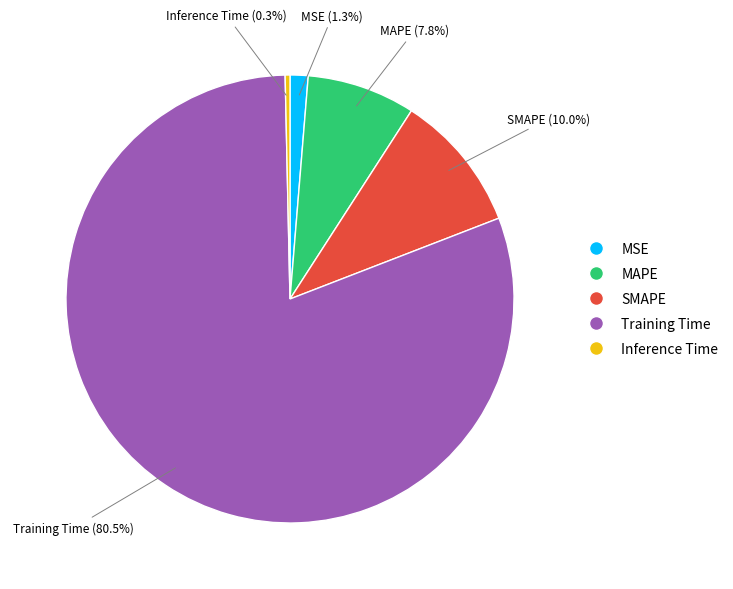

Rank the categories by value from lowest to highest.

Inference Time, MSE, MAPE, SMAPE, Training Time